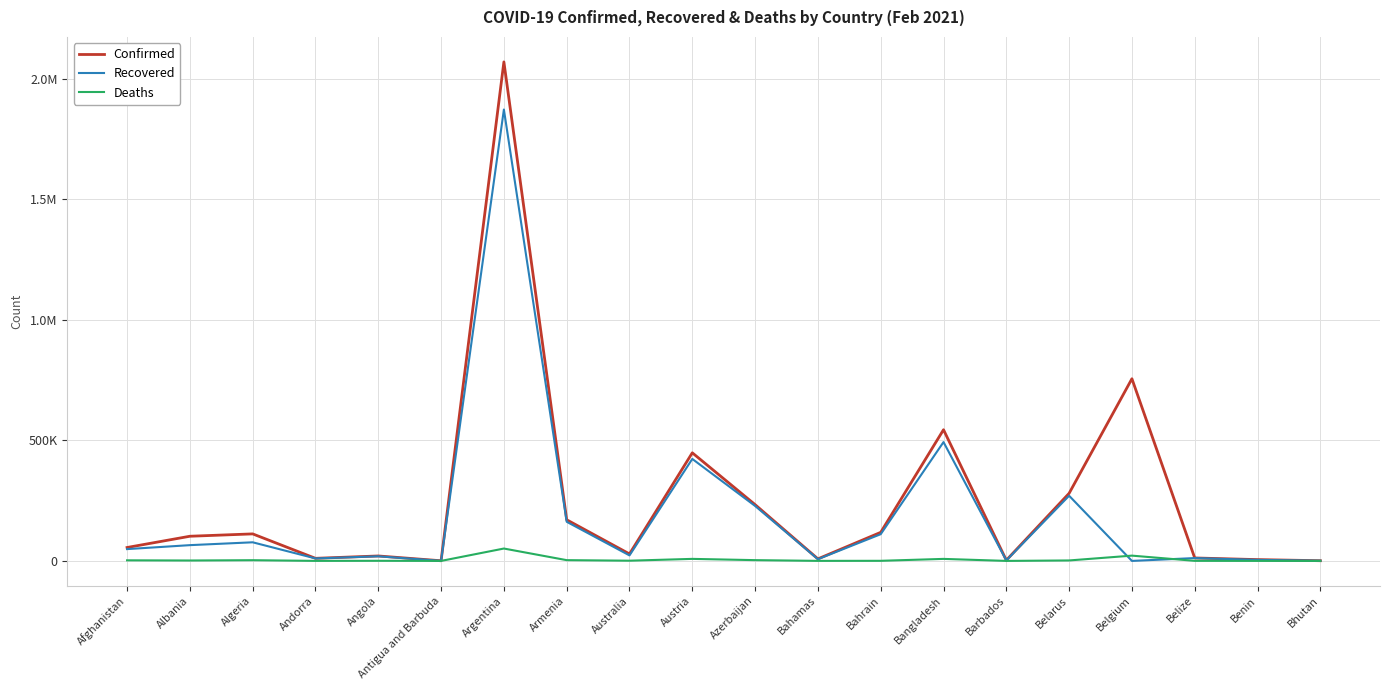

The value of Recovered at Bangladesh is 122993. True or false?

False